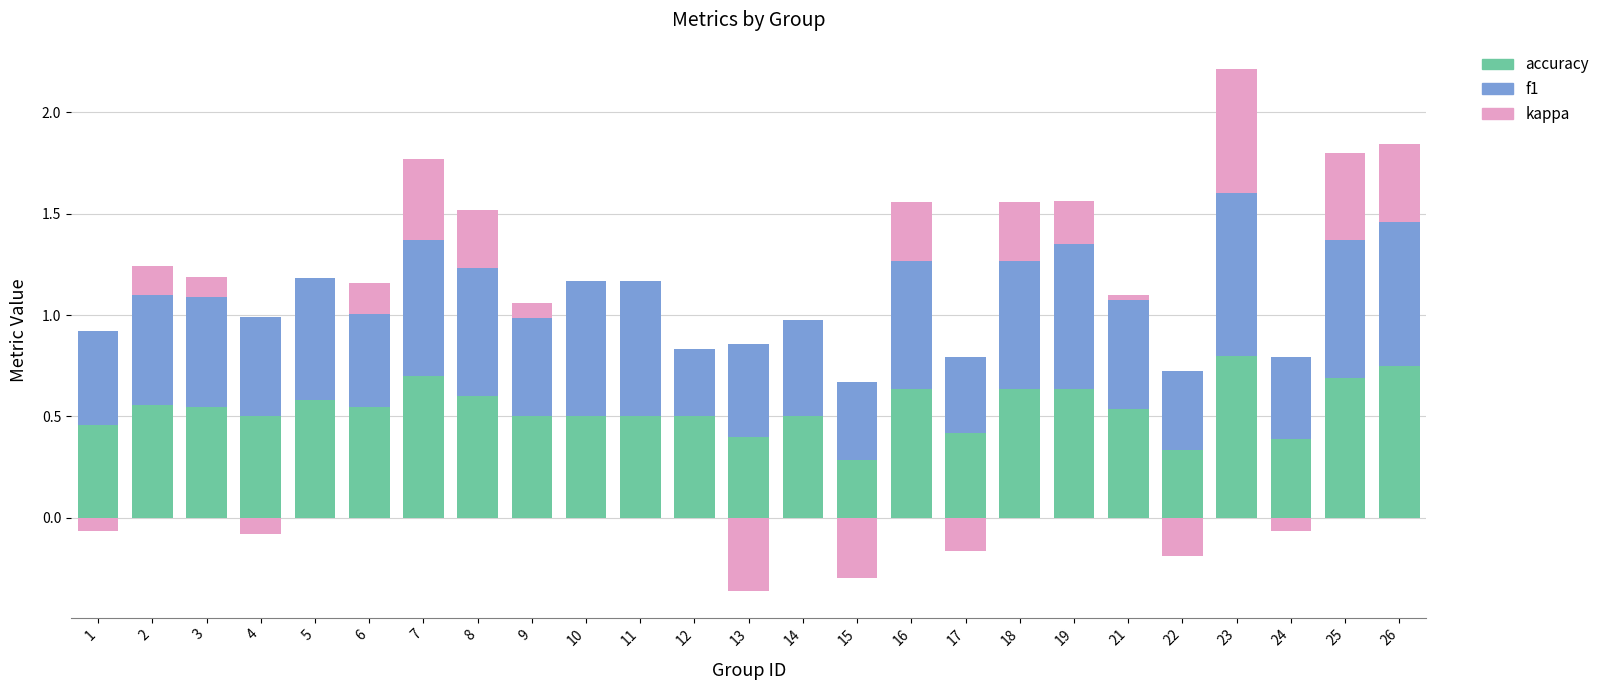

What is the sum of the f1 values at 26 and 24?

1.1